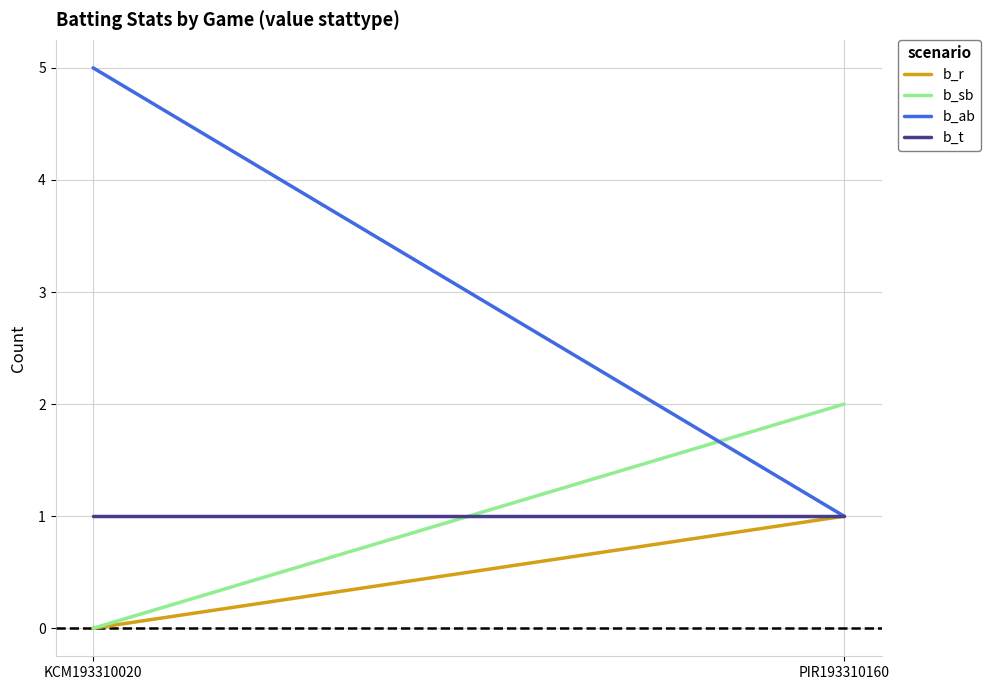

Which category has the lowest value in the b_sb series?

KCM193310020